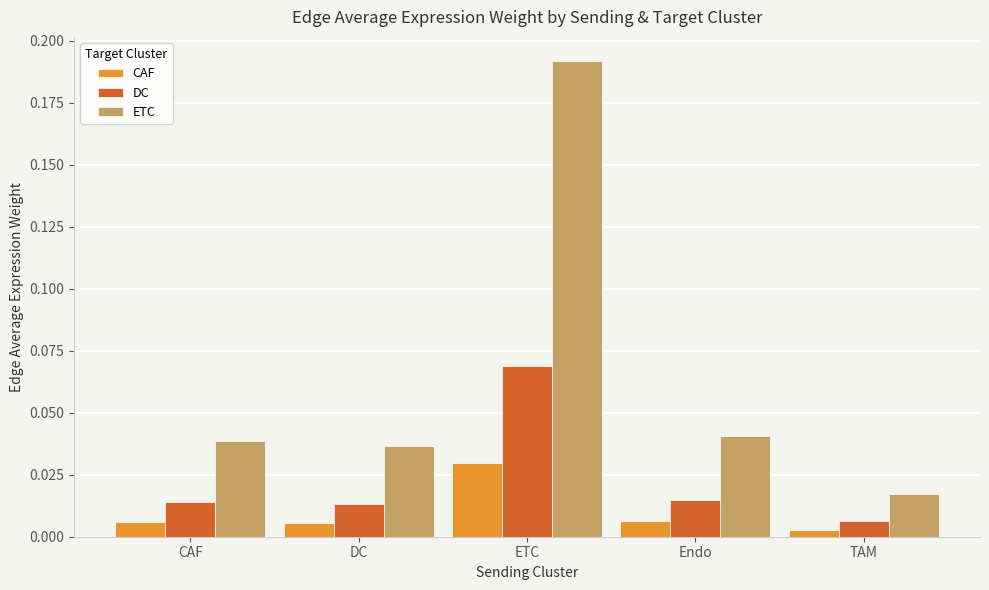

Which series has the largest range (max minus min)?

ETC